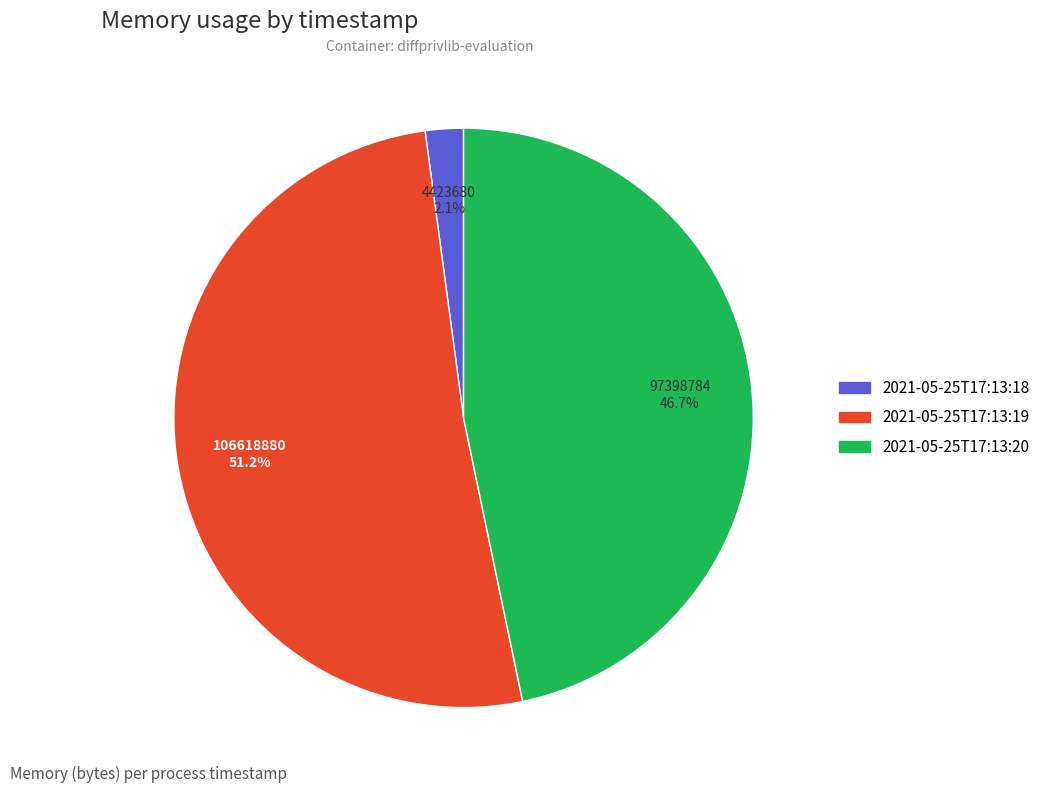

How many segments does this pie chart have?

3